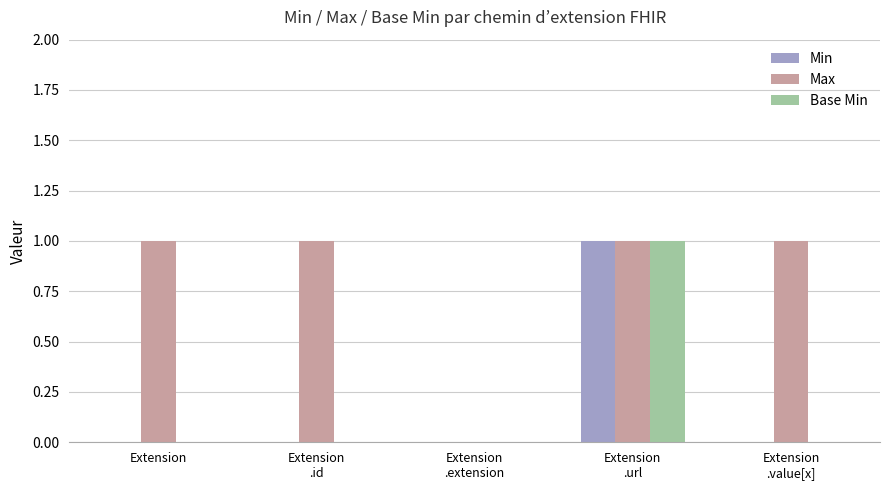

What are all the series names shown in the legend?

Min, Max, Base Min